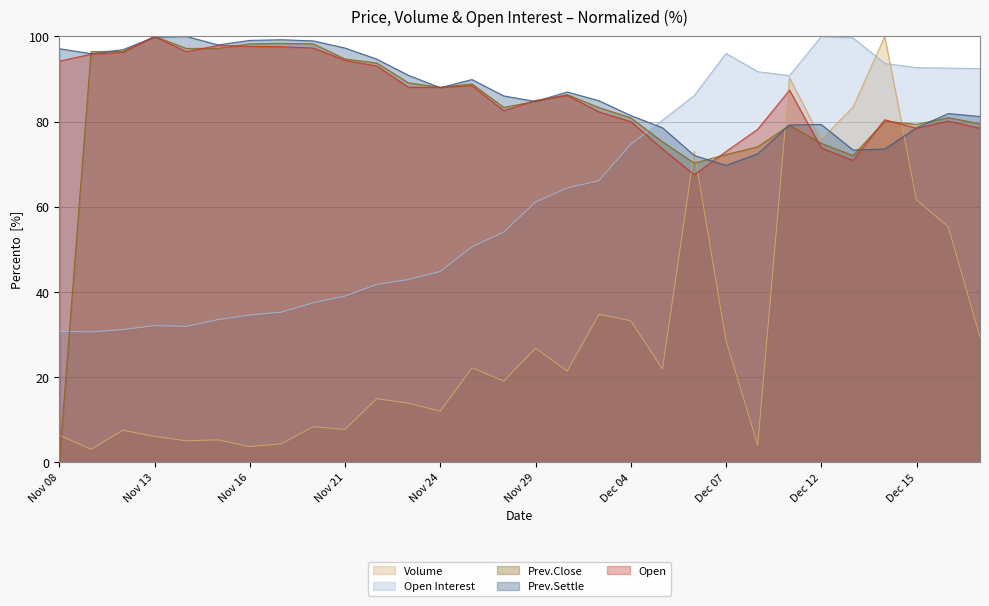

Between which two adjacent categories do Prev.Settle and Open first intersect?

Nov 10 and Nov 13